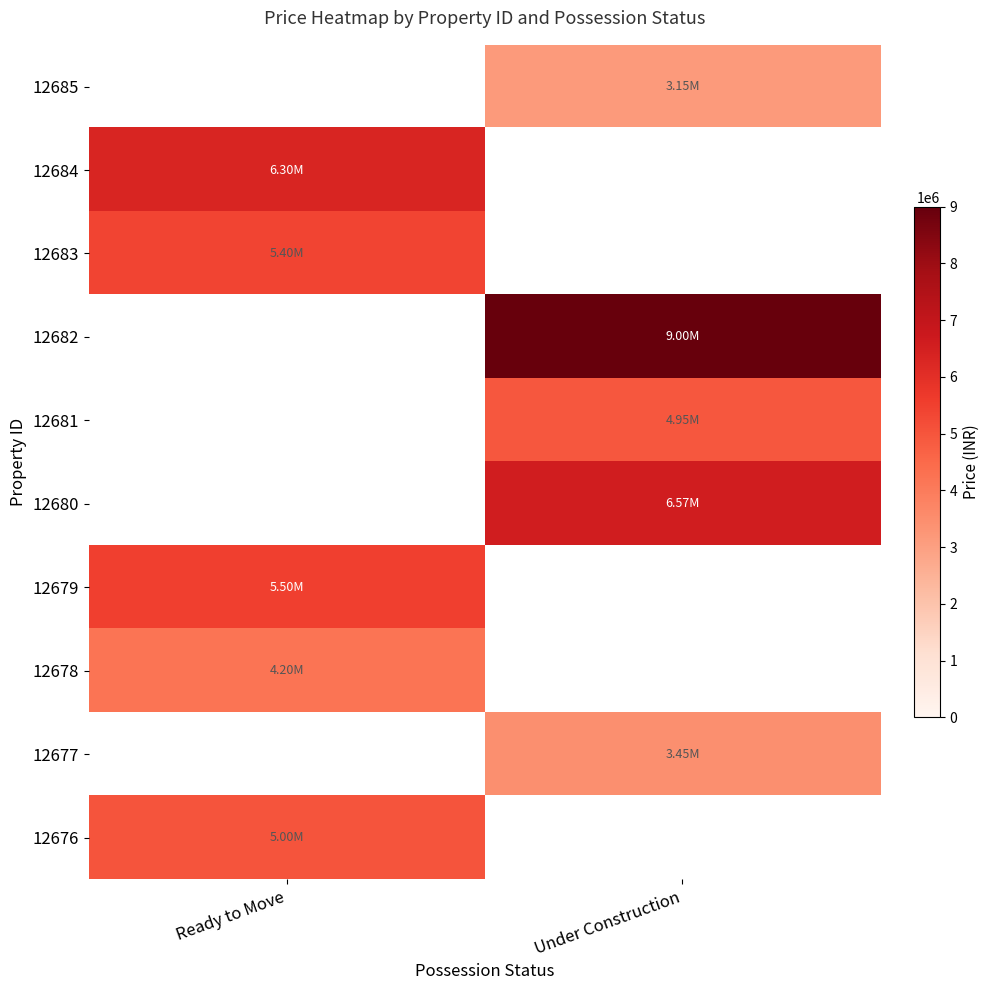

At which category does the chart reach its minimum across all series?

Under Construction